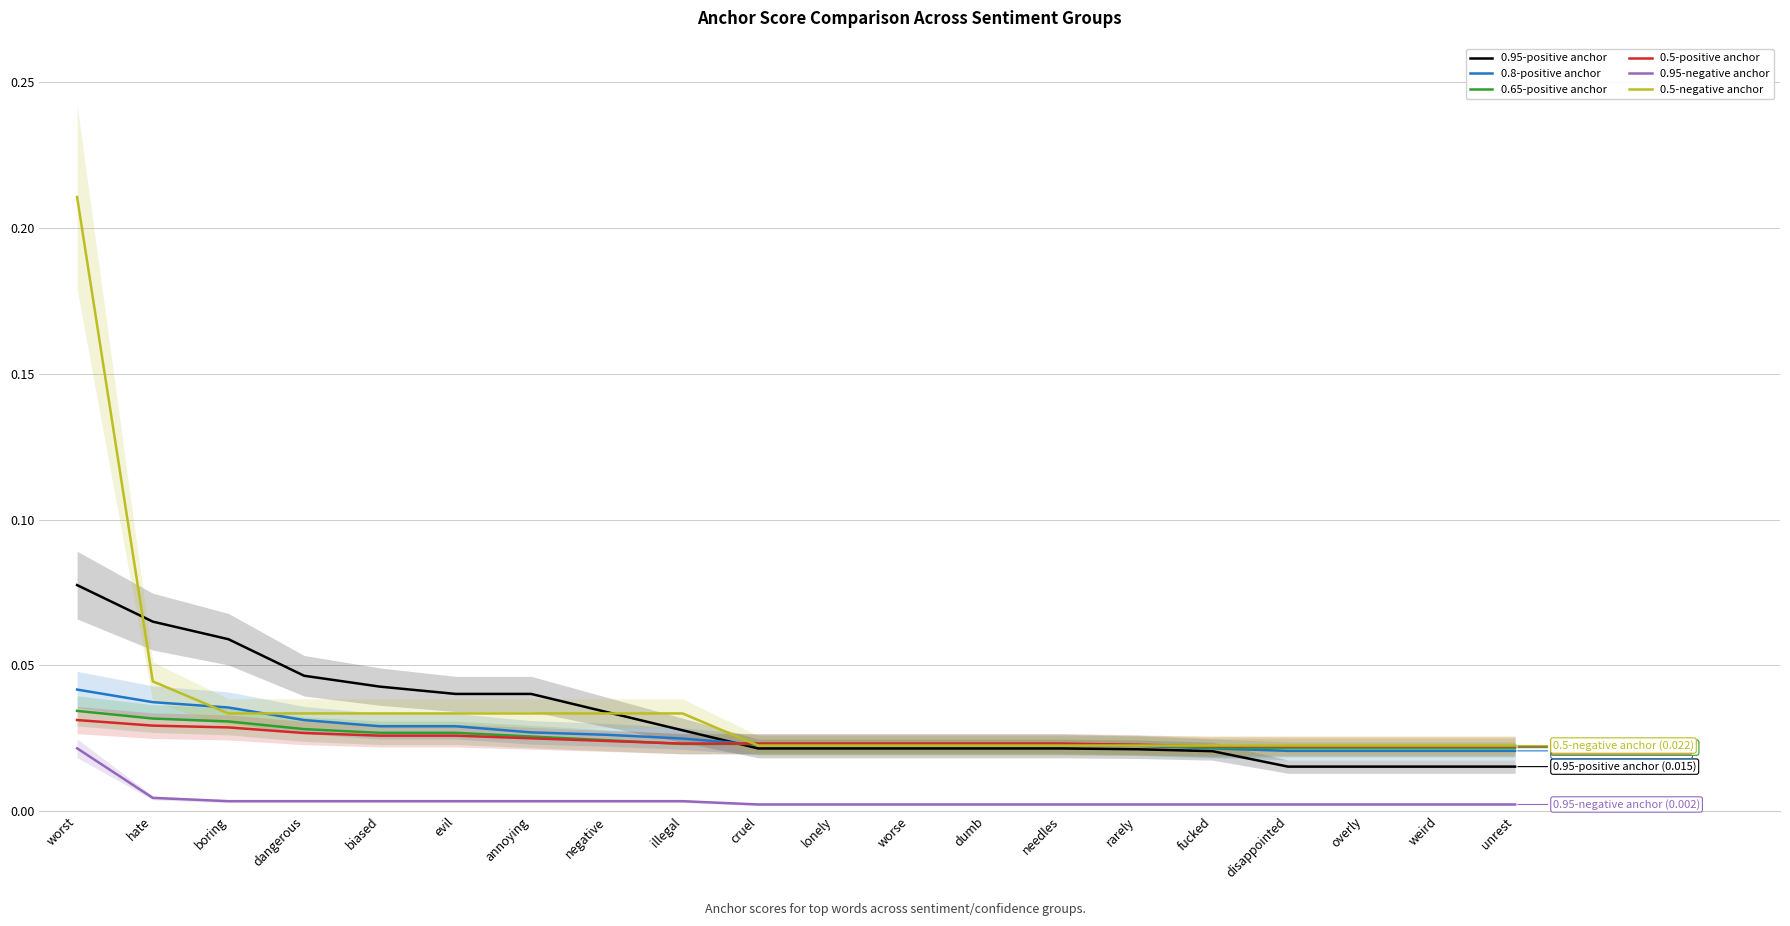

Which series has the largest total across all categories?

0.5-negative anchor